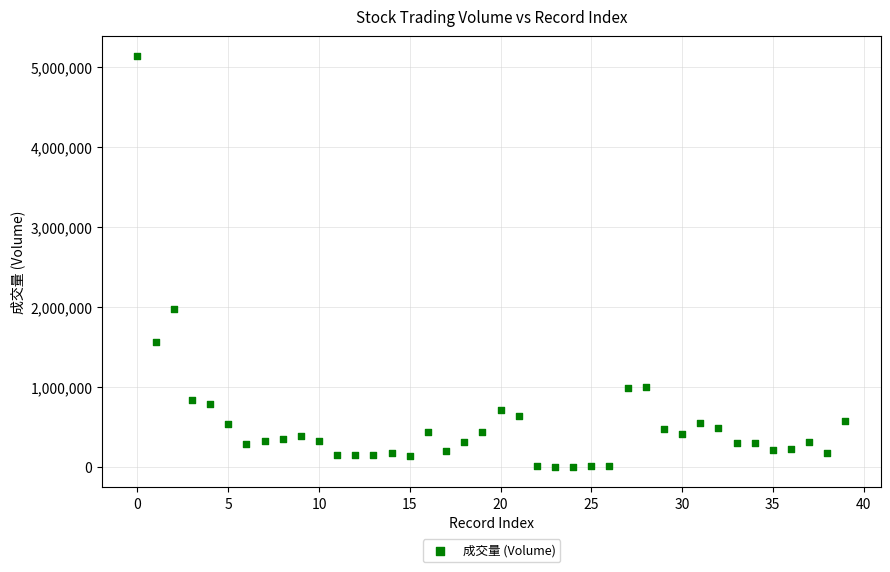

What Y value in the scatter plot is closest to 2565610?

1976687